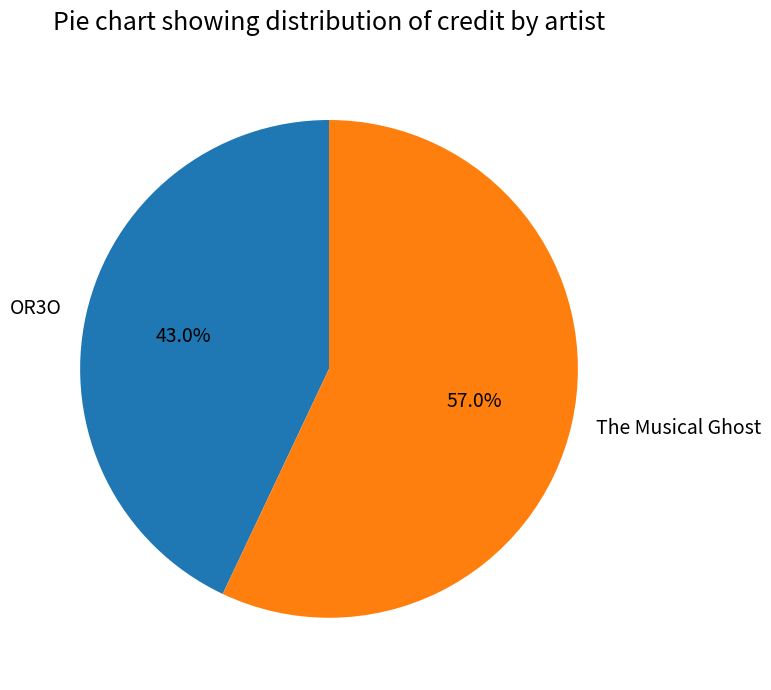

What is the smallest slice in the pie chart?

OR3O